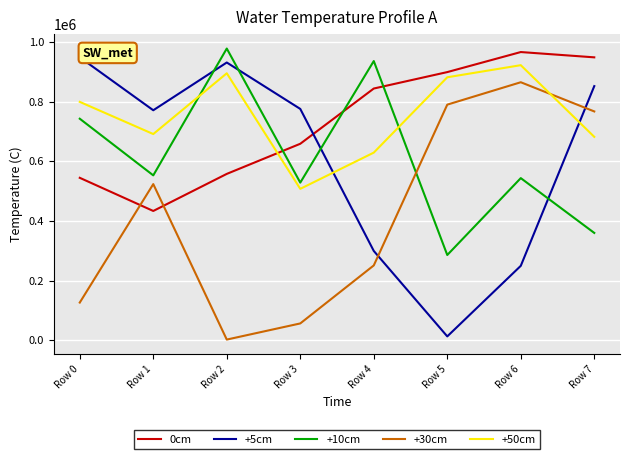

Which series has the largest range (max minus min)?

+5cm